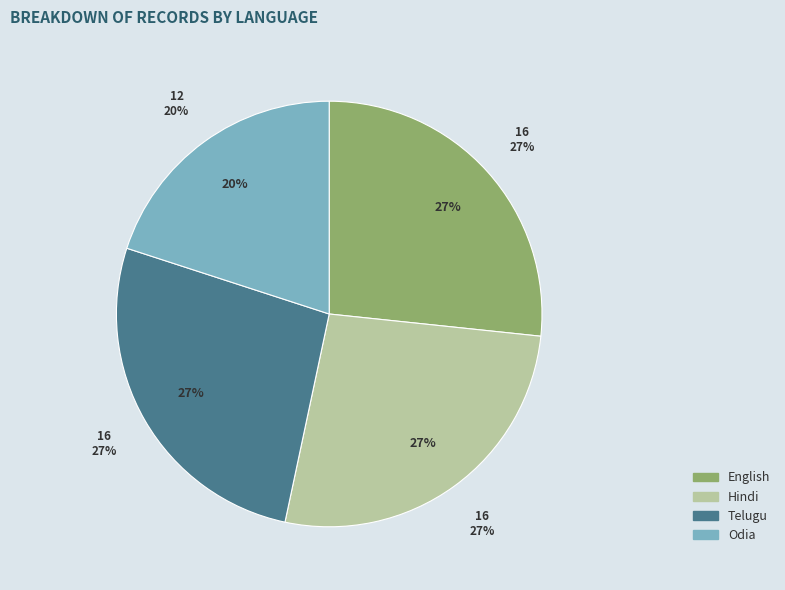

True or false: English accounts for 27% of the total.

True